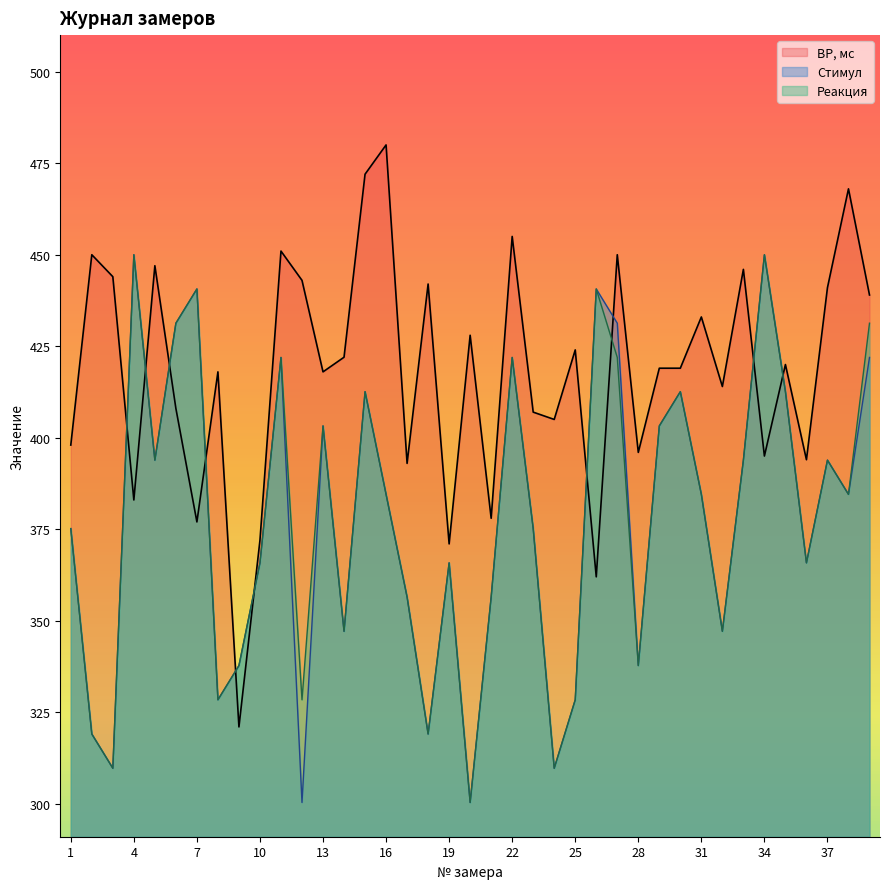

Reading left to right, extract all data points from this chart.

ВР, мс: 398.0	450.0	444.0	383.0	447.0	408.0	377.0	418.0	321.0	372.0	451.0	443.0	418.0	422.0	472.0	480.0	393.0	442.0	371.0	428.0	378.0	455.0	407.0	405.0	424.0	362.0	450.0	396.0	419.0	419.0	433.0	414.0	446.0	395.0	420.0	394.0	441.0	468.0	439.0
Стимул: 375.2	319.1	309.7	450.0	393.9	431.3	440.6	328.4	337.8	365.8	421.9	300.4	403.2	347.1	412.6	384.5	356.5	319.1	365.8	300.4	356.5	421.9	375.2	309.7	328.4	440.6	431.3	337.8	403.2	412.6	384.5	347.1	393.9	450.0	412.6	365.8	393.9	384.5	421.9
Реакция: 375.2	319.1	309.7	450.0	393.9	431.3	440.6	328.4	337.8	365.8	421.9	328.4	403.2	347.1	412.6	384.5	356.5	319.1	365.8	300.4	356.5	421.9	375.2	309.7	328.4	440.6	421.9	337.8	403.2	412.6	384.5	347.1	393.9	450.0	412.6	365.8	393.9	384.5	431.3